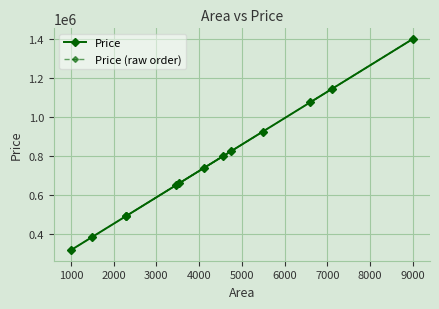

What is the sum of the Price (raw order) values at 0 and 7000?

966845.9